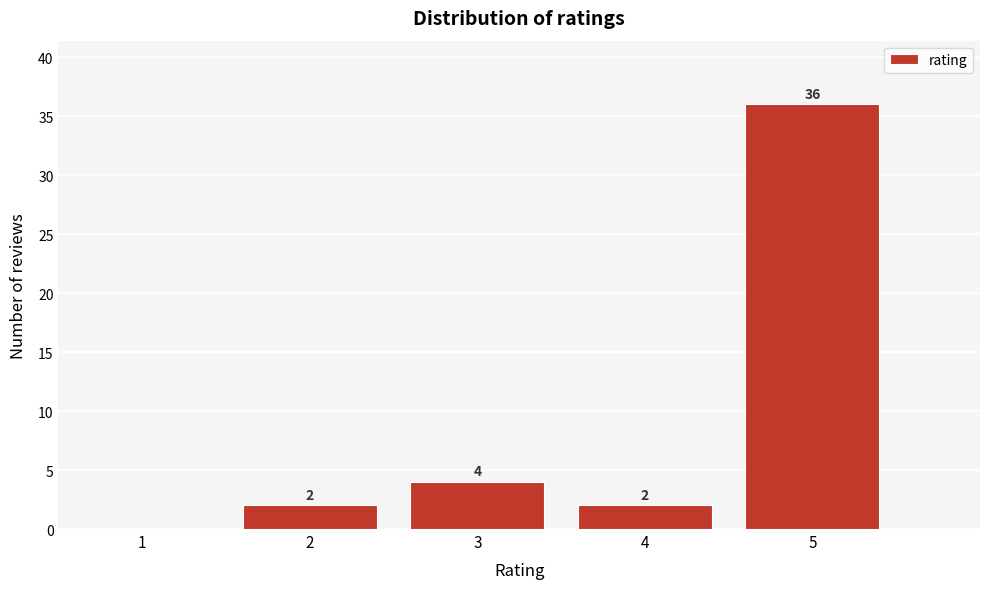

Reading left to right, transcribe all the data shown in this chart.

1=0	2=2	3=4	4=2	5=36